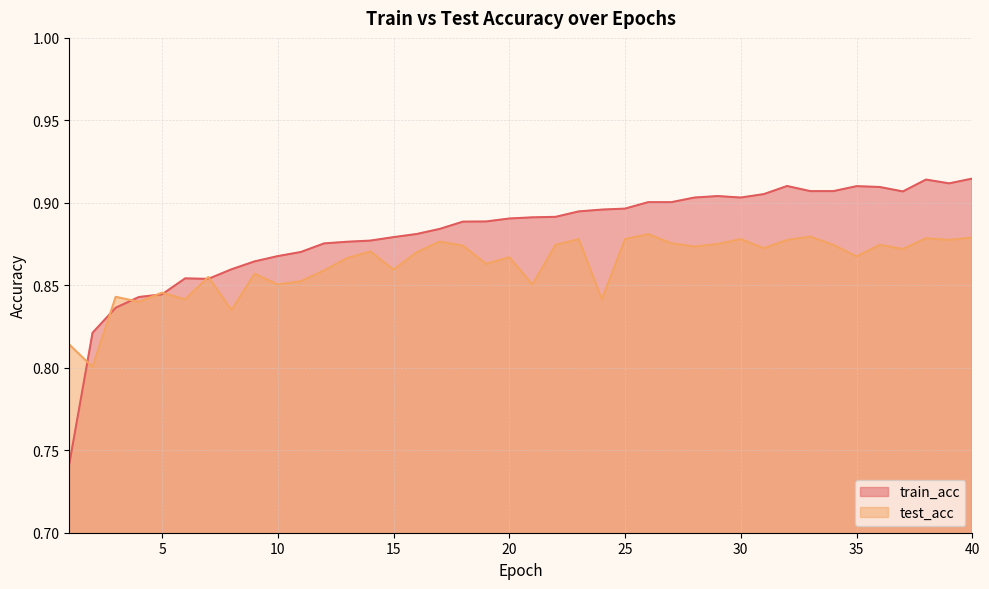

Does the chart have visible grid lines?

Yes